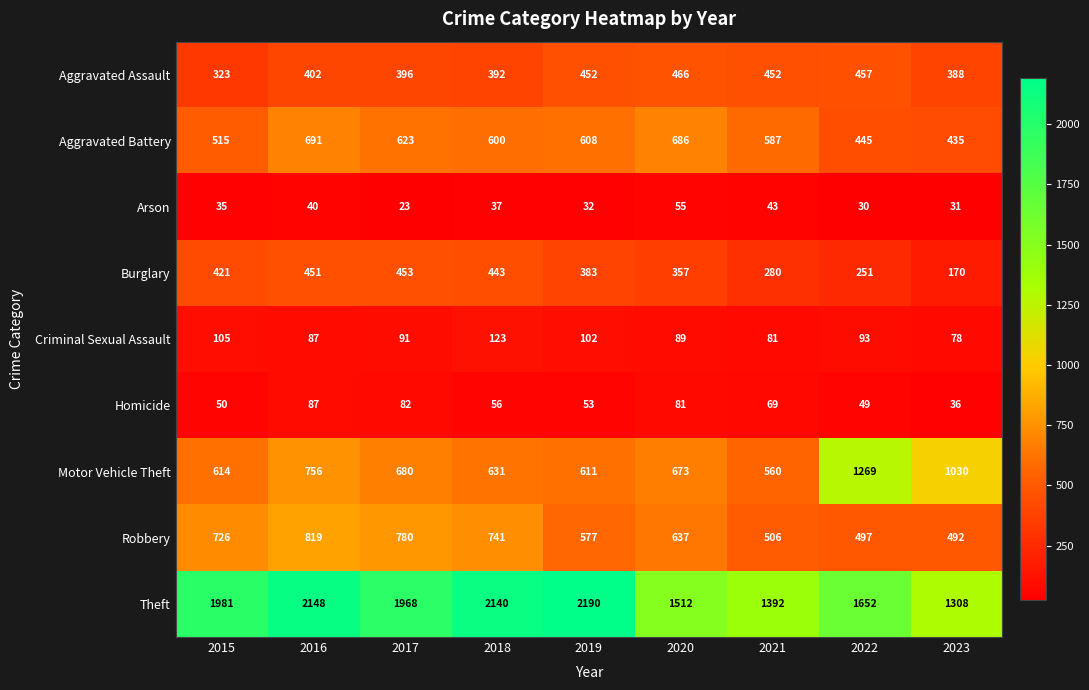

Rank the series at 2018 from lowest to highest value.

Arson, Homicide, Criminal Sexual Assault, Aggravated Assault, Burglary, Aggravated Battery, Motor Vehicle Theft, Robbery, Theft